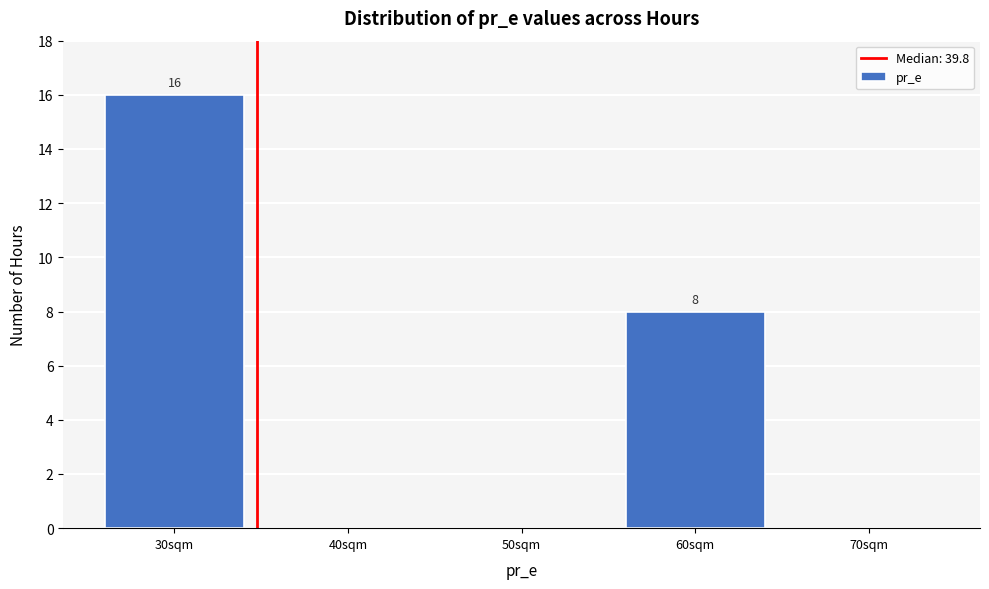

Reading left to right, list all the values displayed in this chart.

30sqm=16	40sqm=0	50sqm=0	60sqm=8	70sqm=0